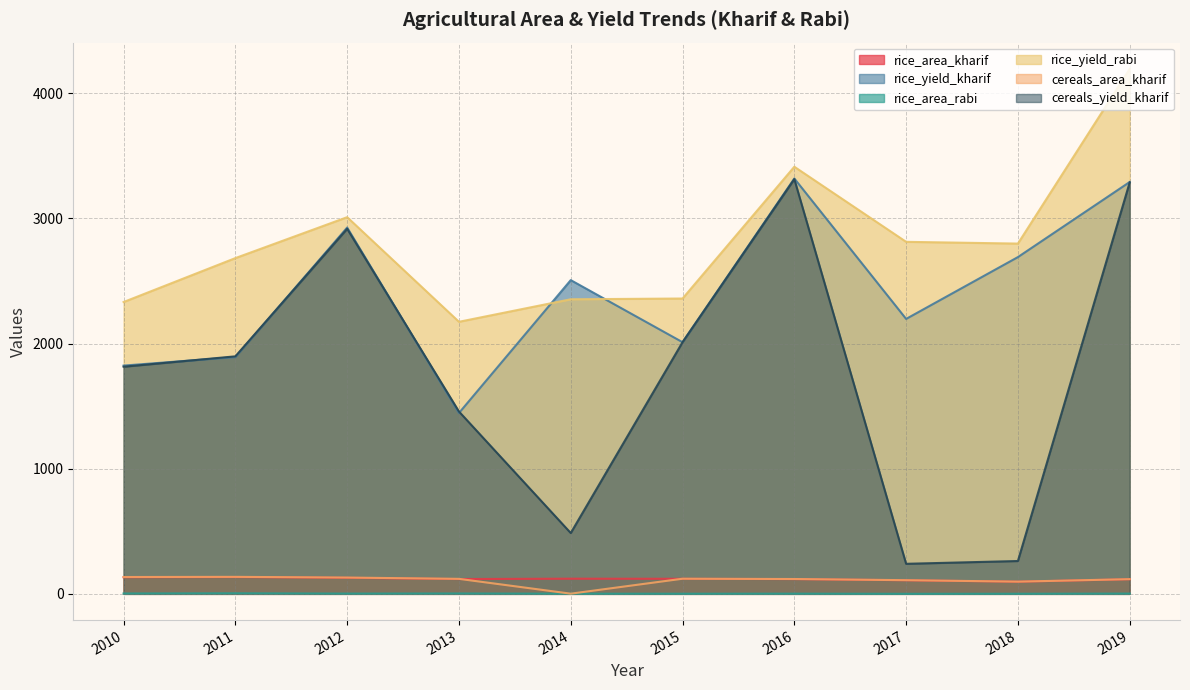

The value of cereals_yield_kharif at 2016 is 3314.0. True or false?

True